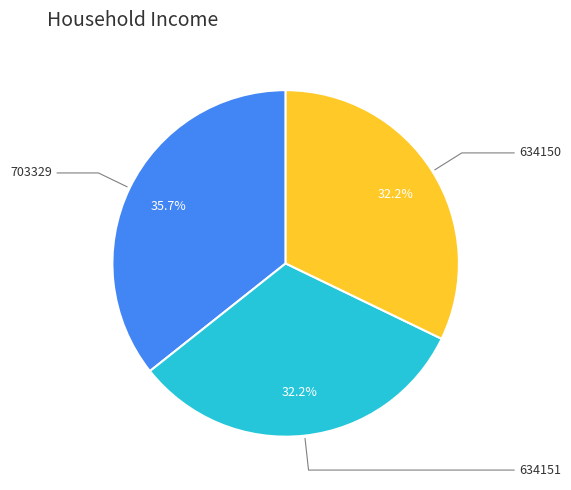

Is there any slice that represents more than half of the pie?

No